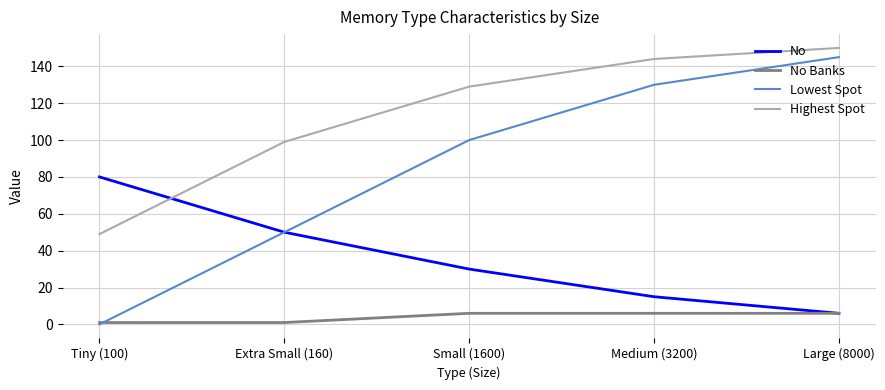

Which series has the largest total across all categories?

Highest Spot